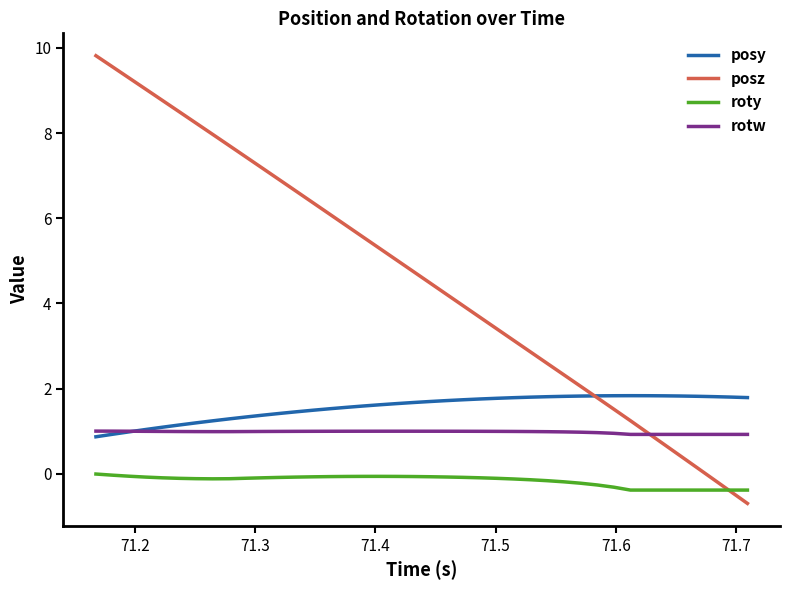

Which series has the largest range (max minus min)?

posz